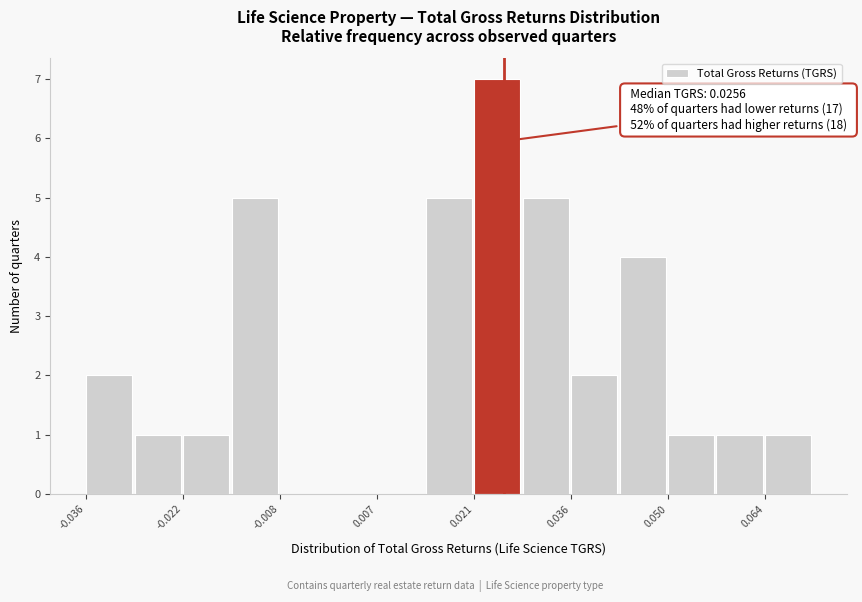

Around what value on the x-axis is the tallest bar? Give the approximate position of its centre, as read against the axis.

0.024